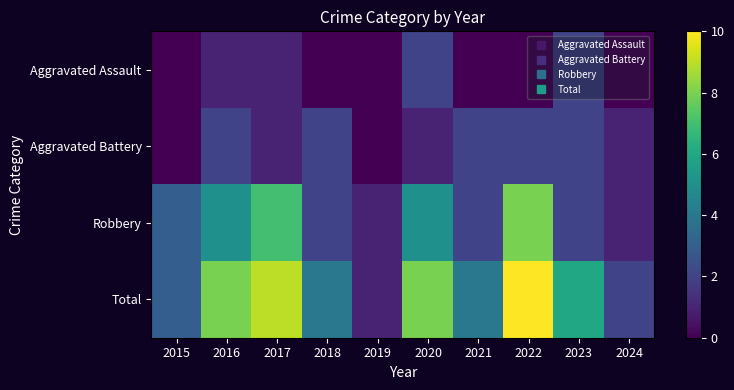

Reading right to left, list all the values displayed in this chart.

Aggravated Assault: 2024=0	2023=2	2022=0	2021=0	2020=2	2019=0	2018=0	2017=1	2016=1	2015=0
Aggravated Battery: 2024=1	2023=2	2022=2	2021=2	2020=1	2019=0	2018=2	2017=1	2016=2	2015=0
Robbery: 2024=1	2023=2	2022=8	2021=2	2020=5	2019=1	2018=2	2017=7	2016=5	2015=3
Total: 2024=2	2023=6	2022=10	2021=4	2020=8	2019=1	2018=4	2017=9	2016=8	2015=3